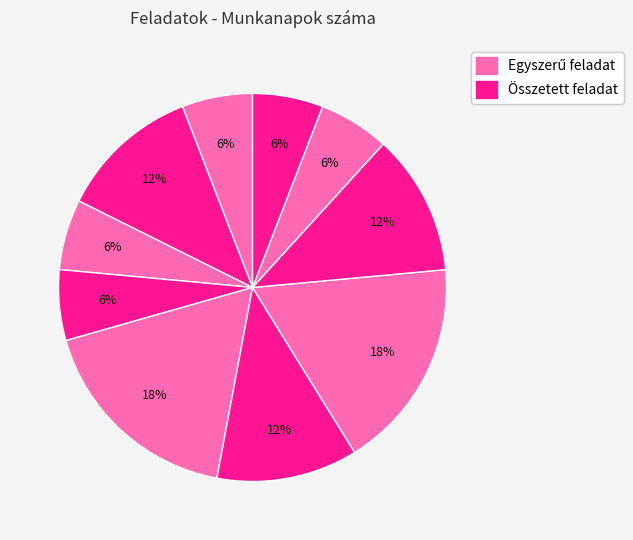

How many slices are in this pie chart?

10